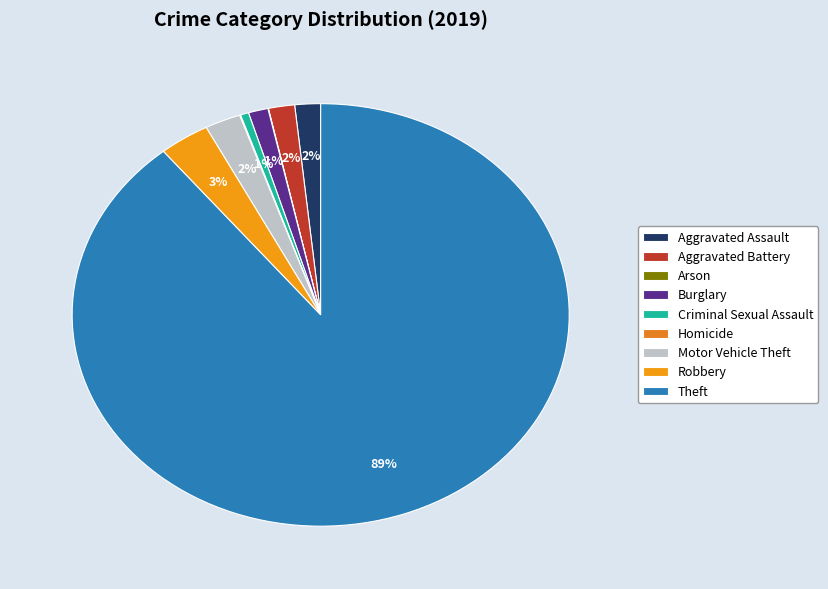

To the nearest percent, what is the difference between the Homicide and Burglary slice percentages?

1%